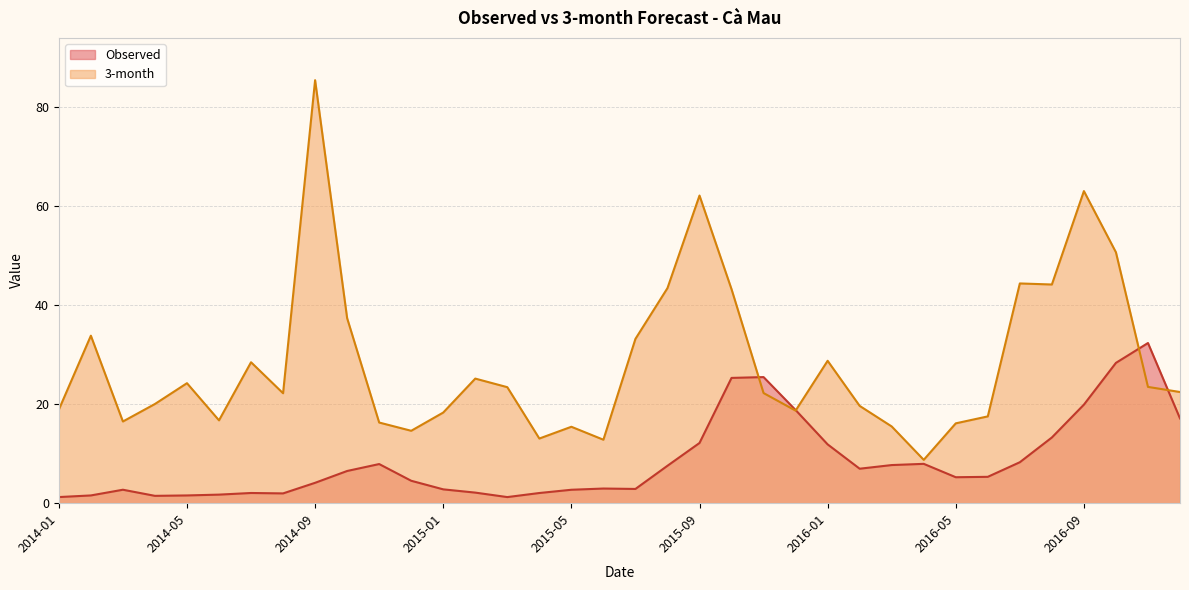

What is the spread (max minus min) of values at 2015-05?

12.7